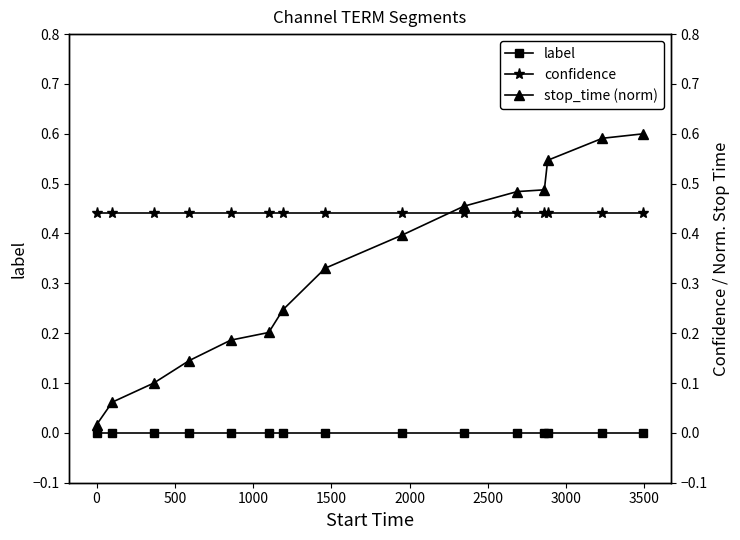

True or false: label and confidence intersect in this chart.

False